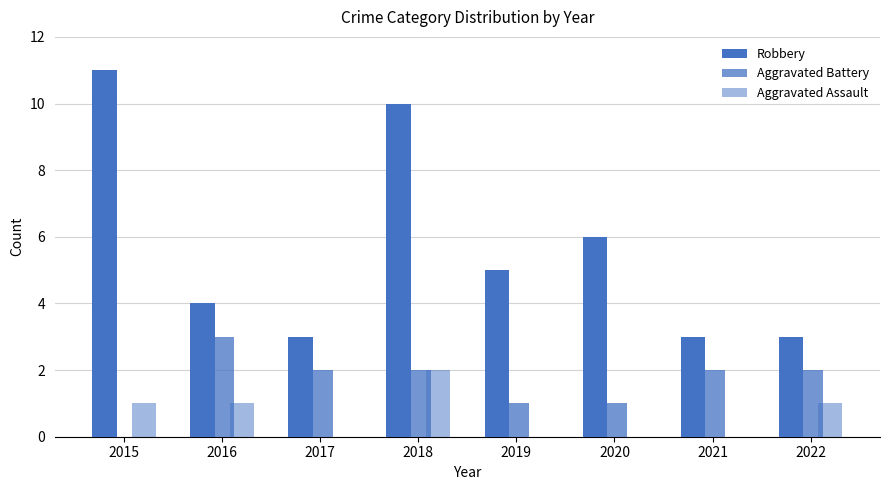

What is the sum of all Aggravated Assault values?

5